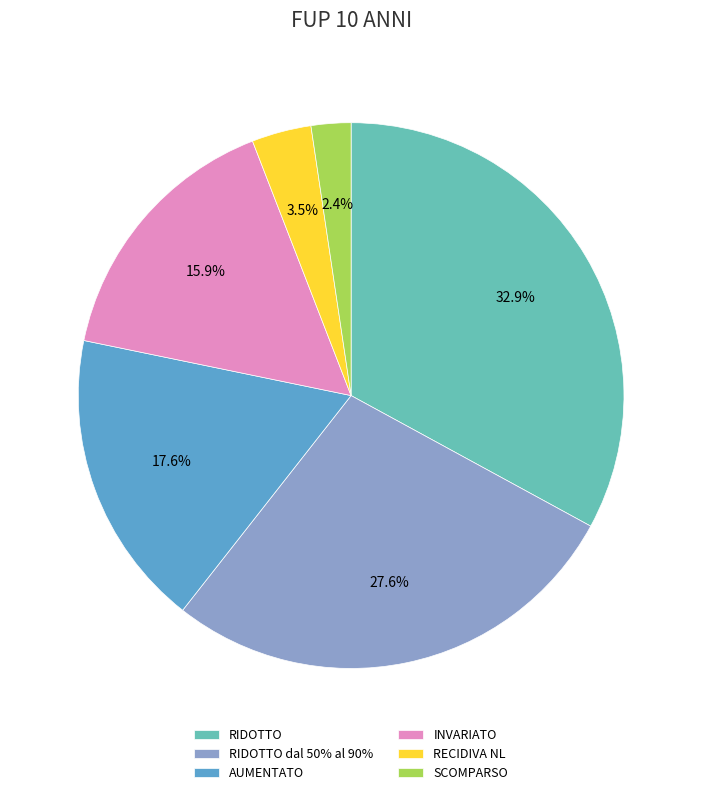

Does RIDOTTO dal 50% al 90% account for over 50% of the chart?

No